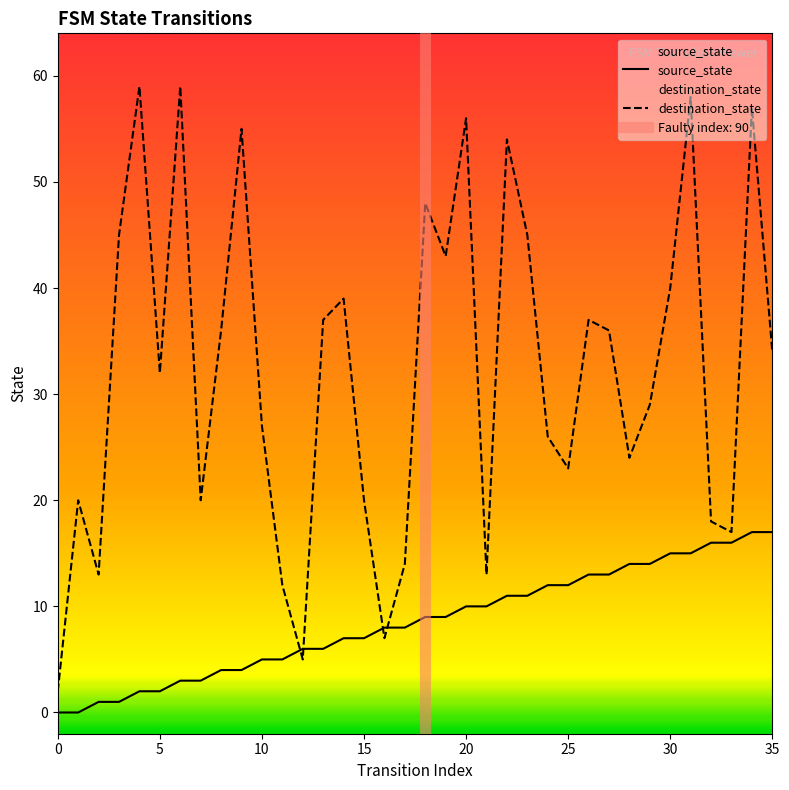

Reading left to right, list all the values displayed in this chart.

source_state: 0	0	1	1	2	2	3	3	4	4	5	5	6	6	7	7	8	8	9	9	10	10	11	11	12	12	13	13	14	14	15	15	16	16	17	17
destination_state: 2	20	13	45	59	32	59	20	36	55	27	12	5	37	39	20	7	14	48	43	56	13	54	45	26	23	37	36	24	29	40	58	18	17	57	34